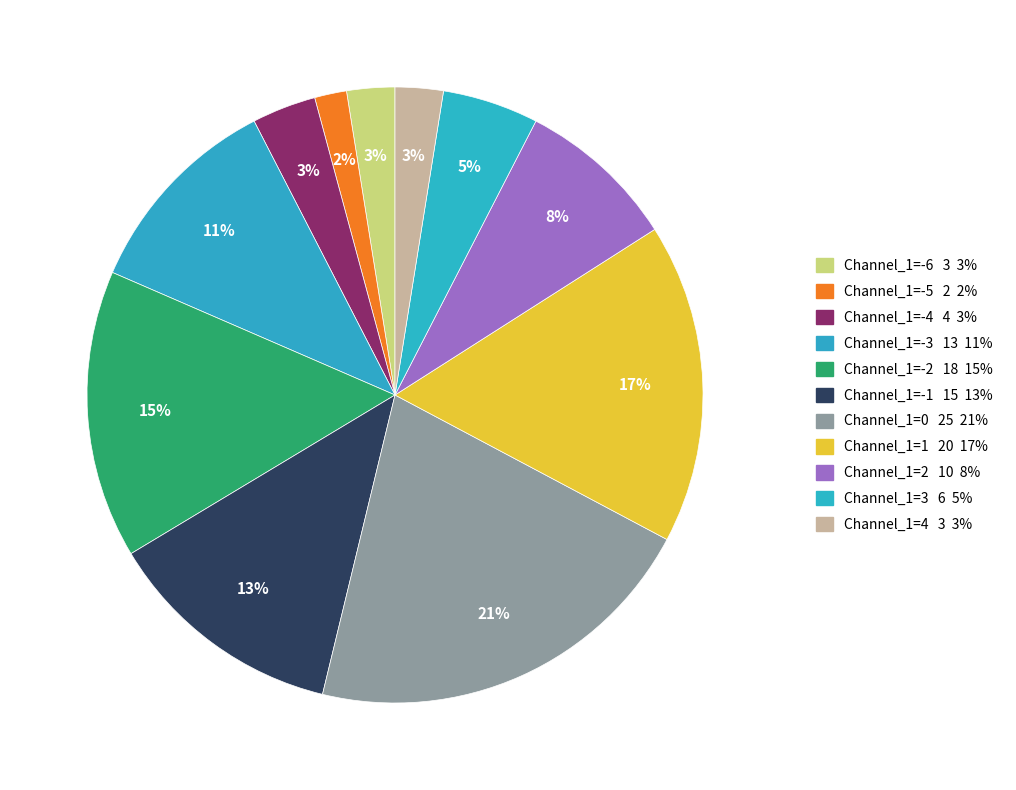

Which category has the biggest portion of the pie?

Channel_1=0